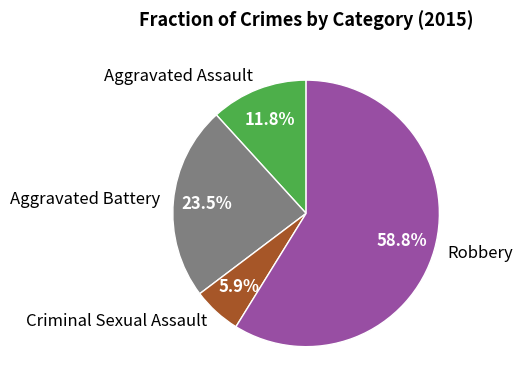

How much of the chart is everything except Criminal Sexual Assault?

94.1%